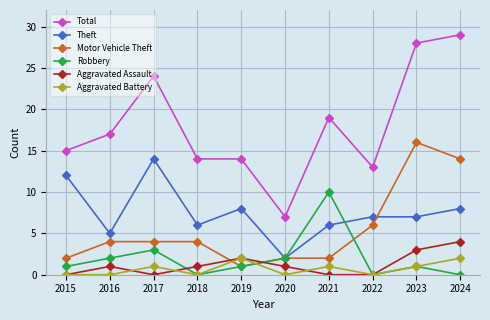

What is the difference between the second highest and second lowest values in the Theft series?

7